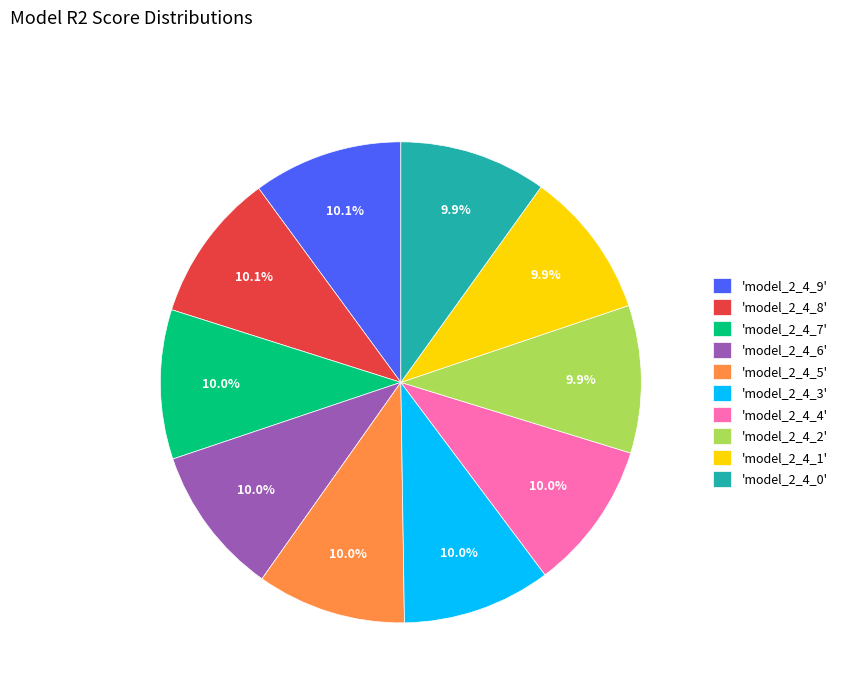

What percentage is NOT represented by 'model_2_4_9'?

89.9%